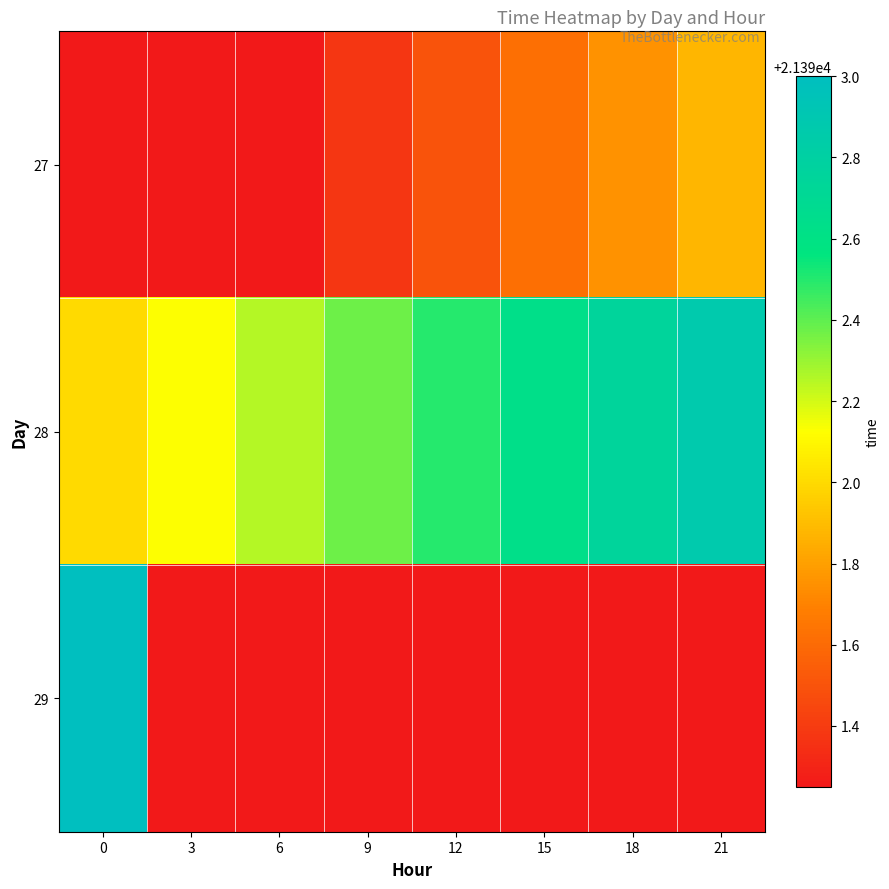

What is the greatest value displayed?

21393.0